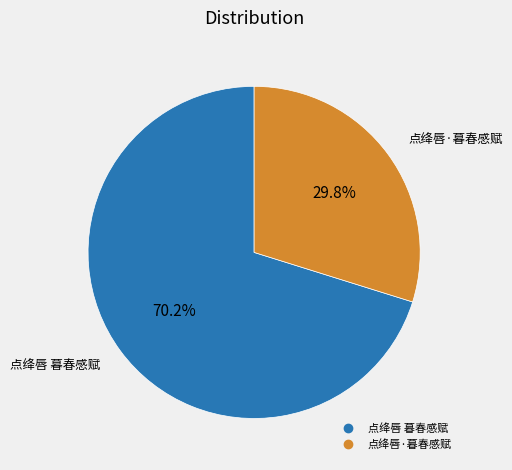

Is it true that 点绛唇·暮春感赋 is 30% of the pie?

True